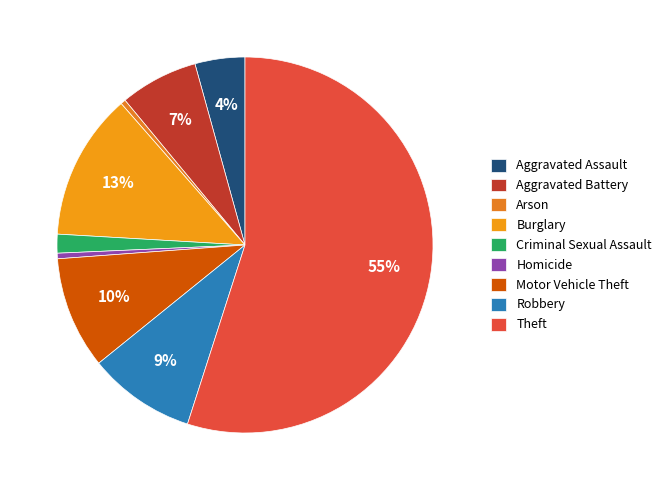

How many slices are in this pie chart?

9